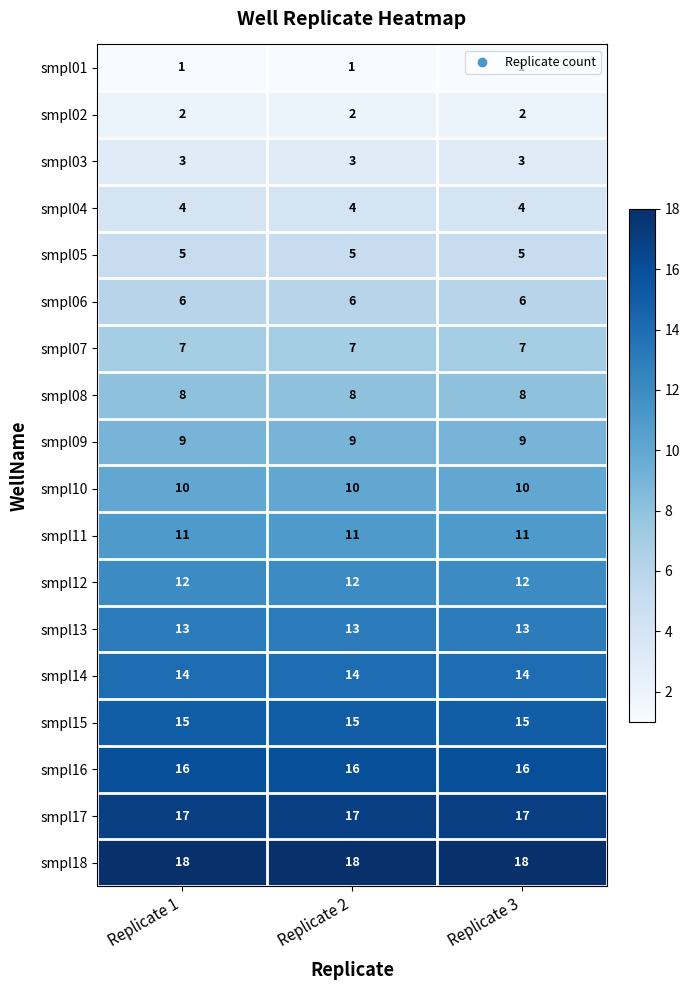

The smpl06 series shows 8 at Replicate 2. True or false?

False